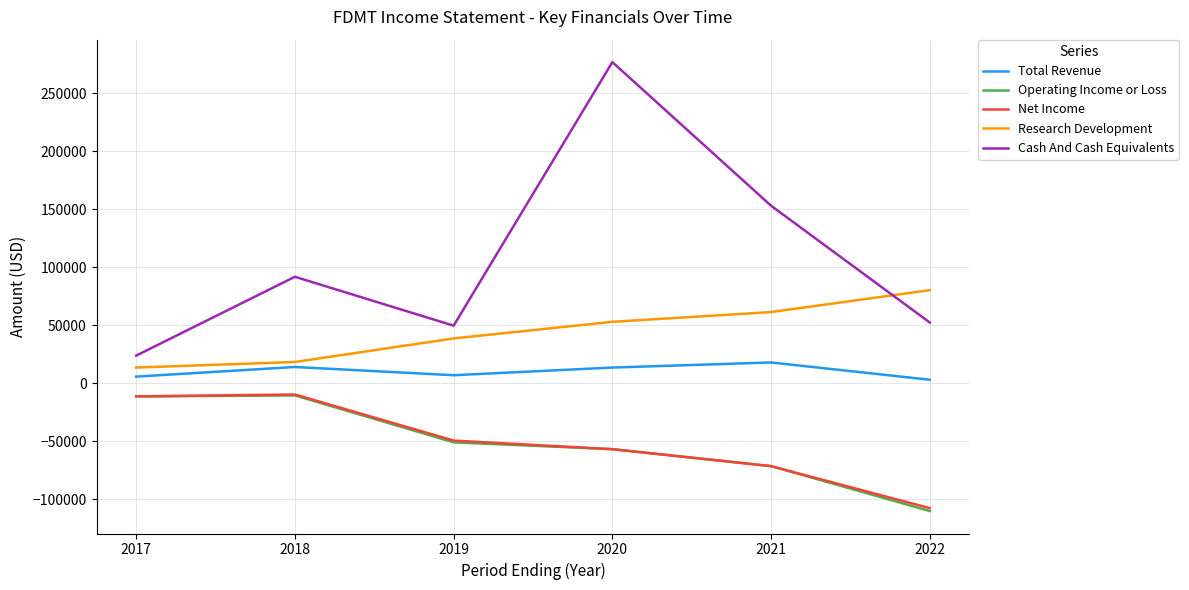

What value does the Cash And Cash Equivalents series have at 2022, to the nearest 10?

52400